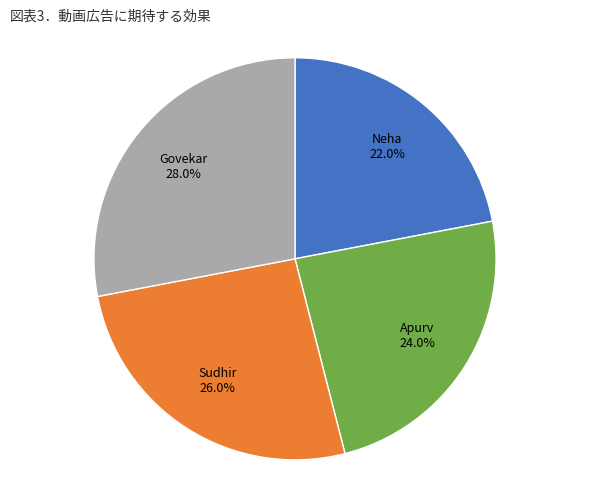

To the nearest percent, what is the average slice percentage?

25%